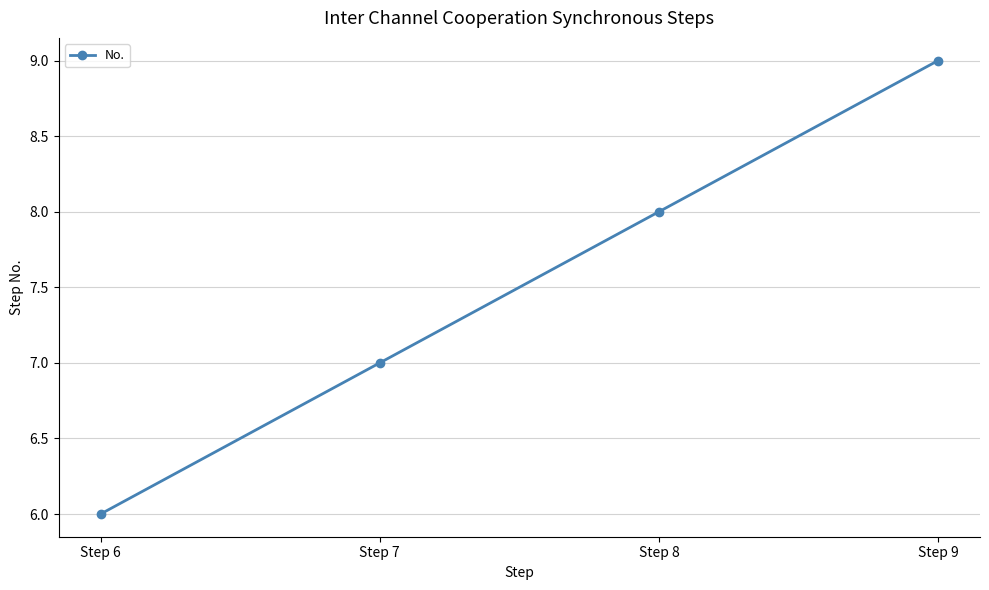

Which label corresponds to the largest value in the chart?

Step 9